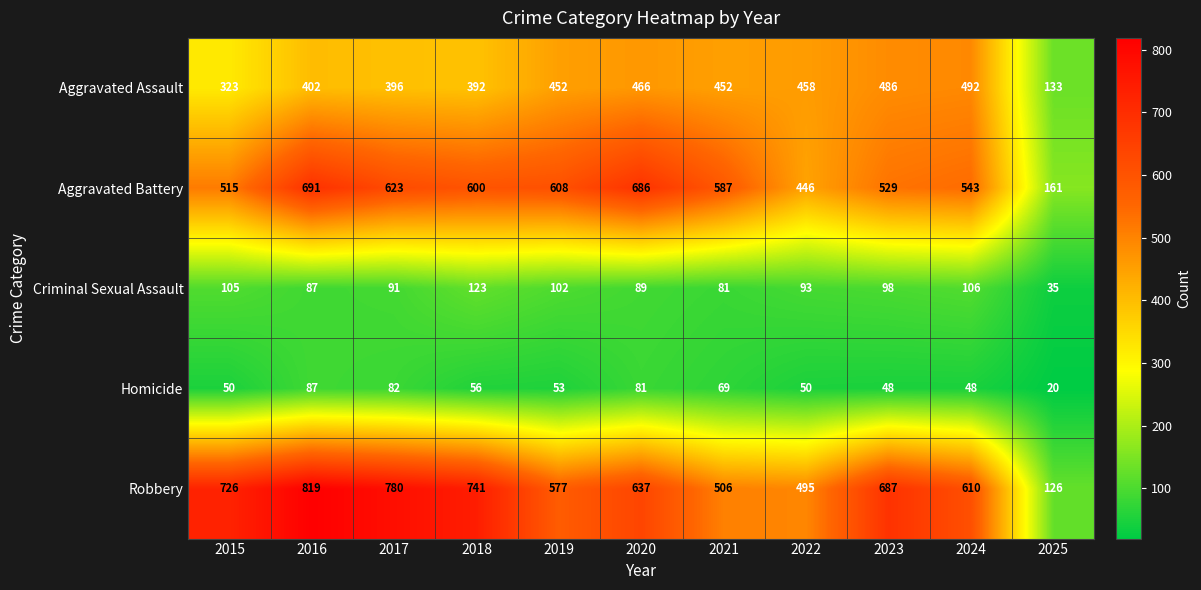

What is the maximum value for Aggravated Battery?

691